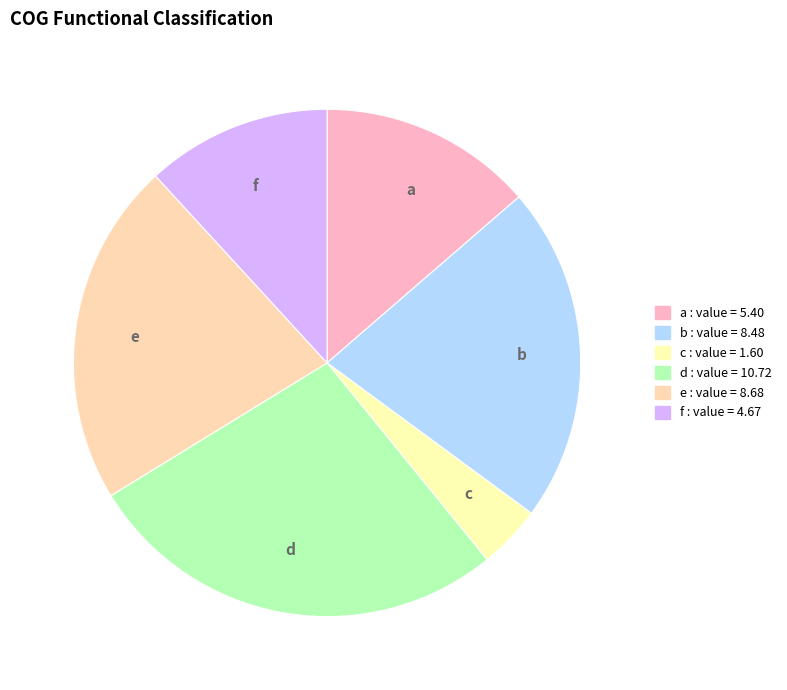

What is the ratio of the value at e to the value at a?

1.6